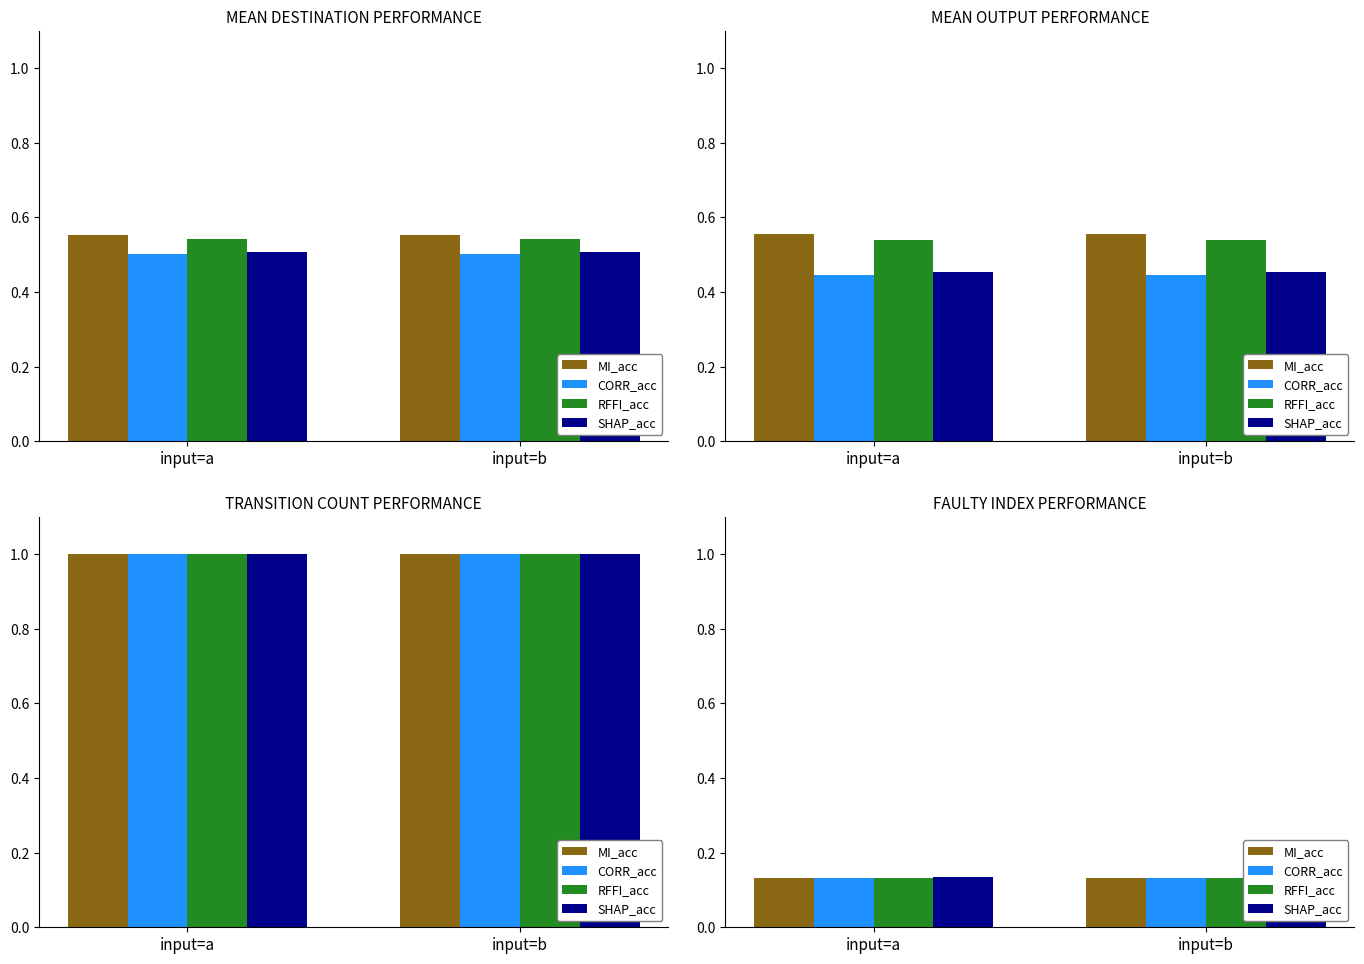

Is it true that CORR_acc equals 0.0 at input=a?

False